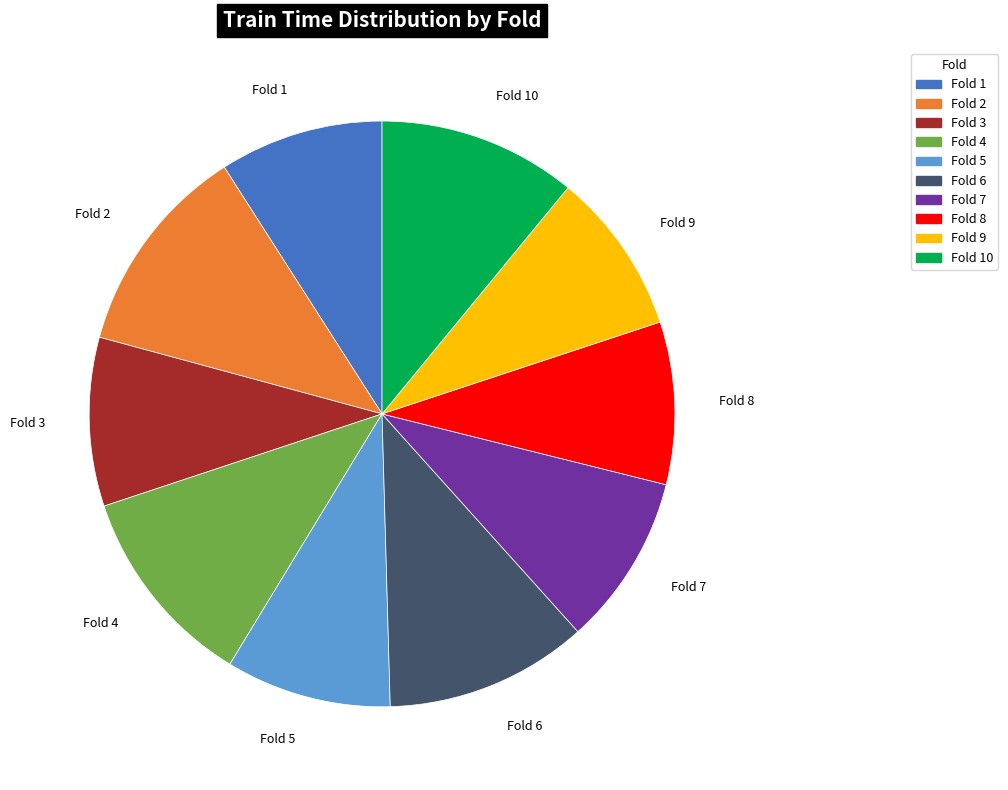

Count the number of slices in the pie.

10